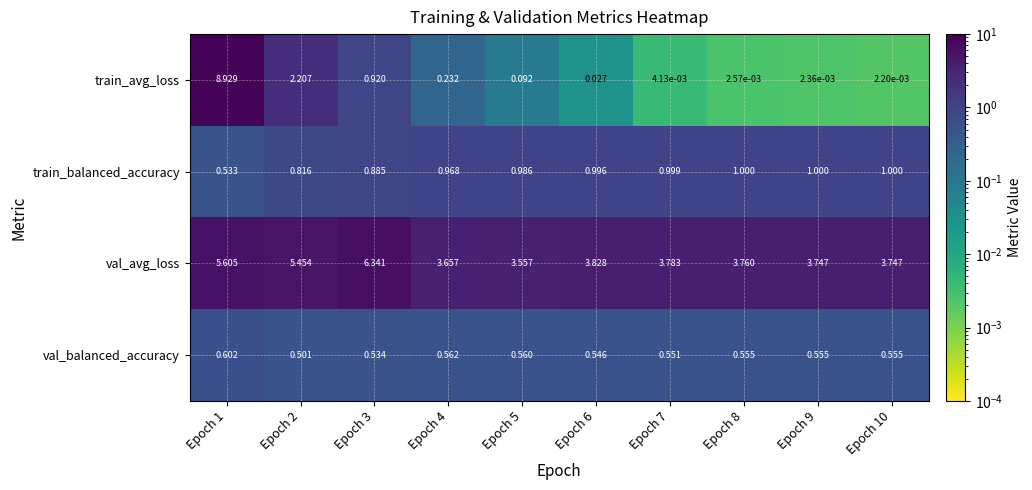

At which category is the sum across all series the highest?

Epoch 1